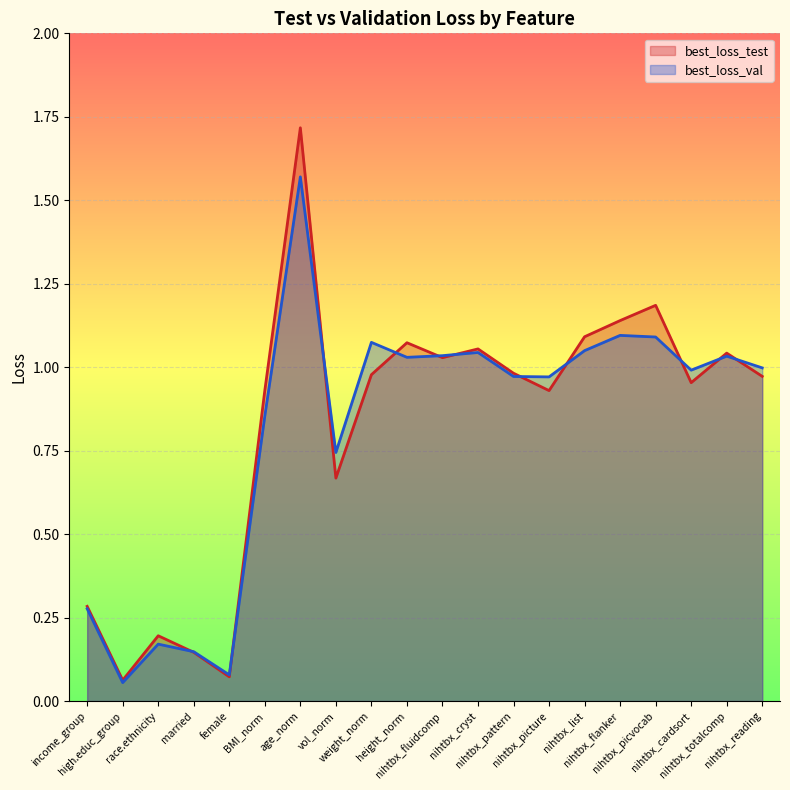

Where do best_loss_val and best_loss_test first cross each other?

race.ethnicity and married